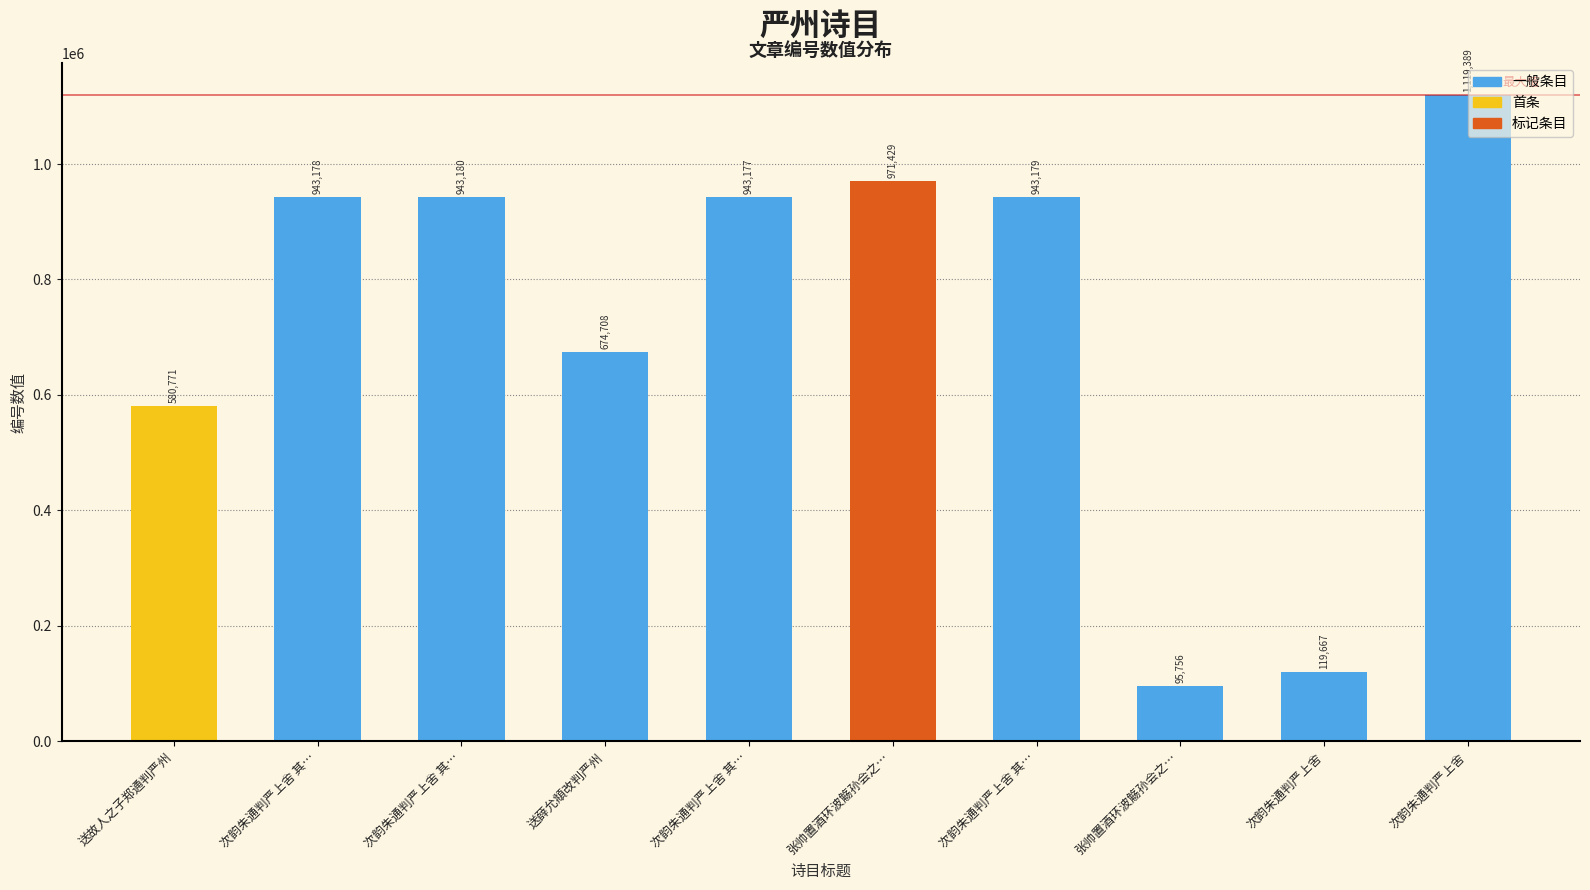

What is the value of the 4th bar from the left?

674708